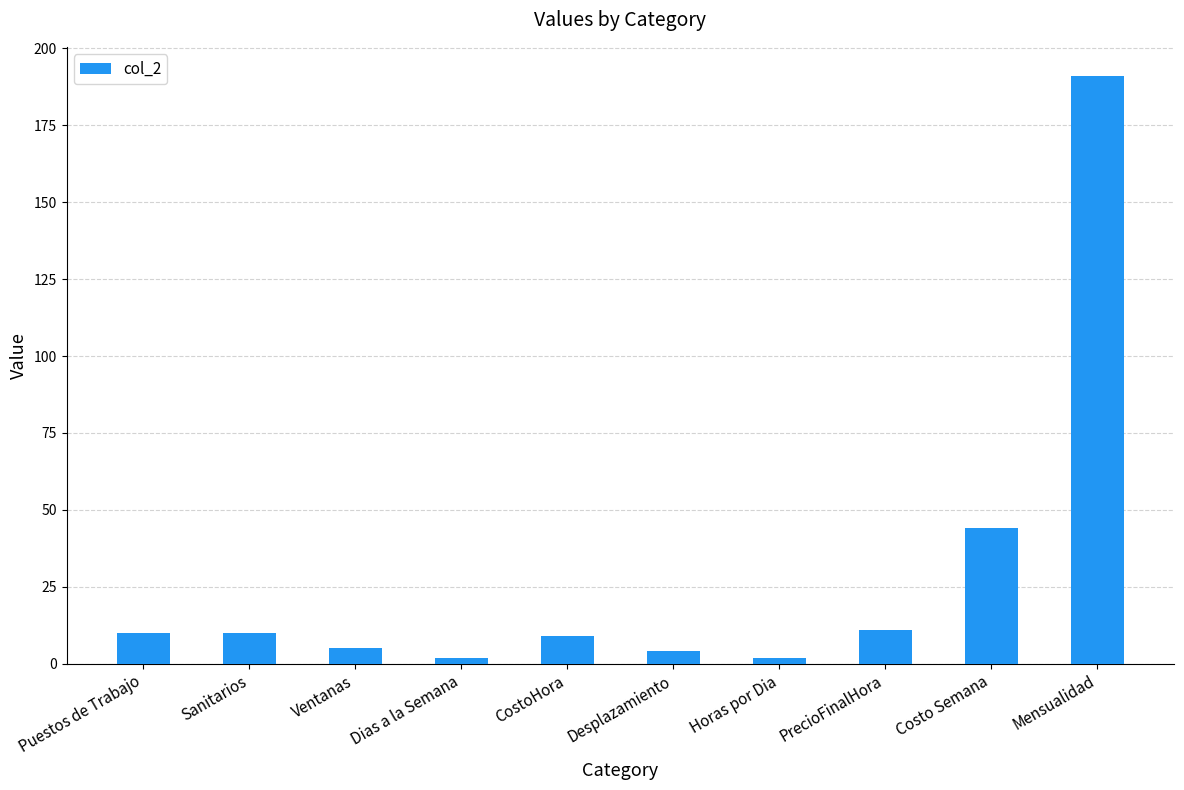

At which label is the value closest to 96?

Costo Semana